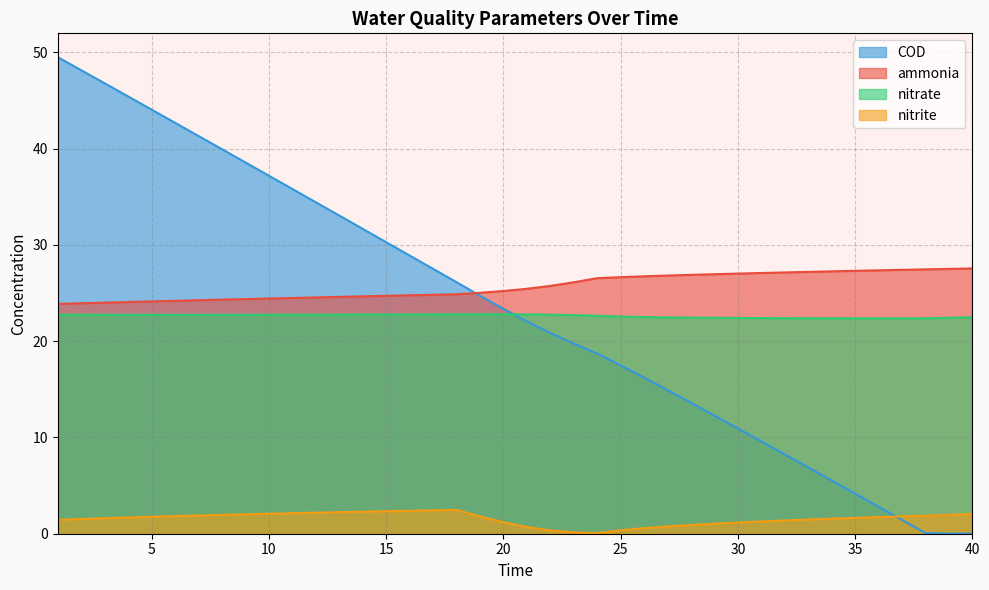

True or false: COD and nitrate cross at least once.

True